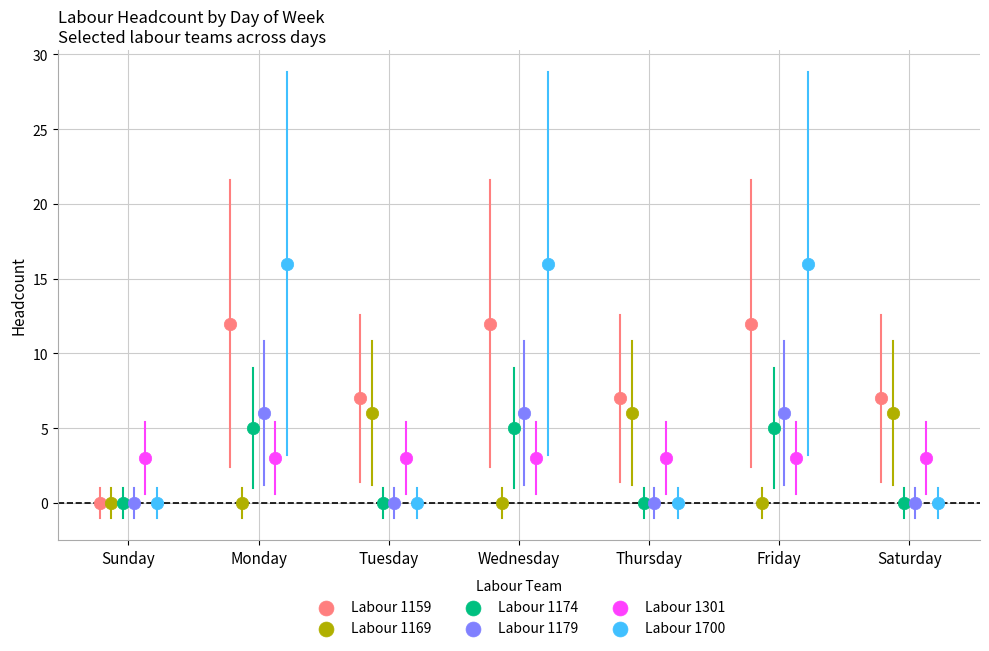

Which series reaches the maximum Y coordinate?

Labour 1700